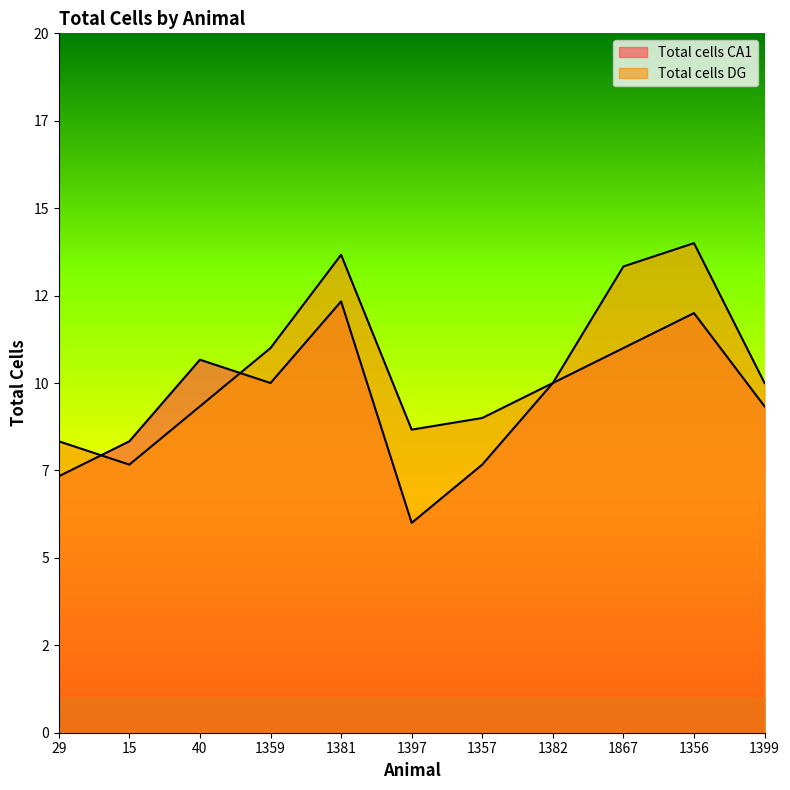

Does the chart display data point markers on the line(s)?

No